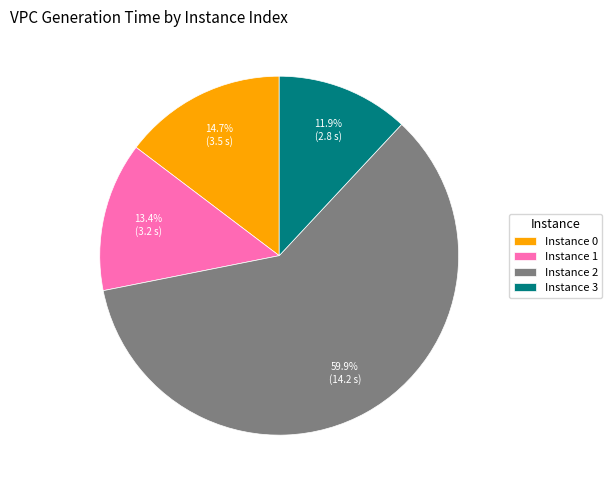

What is the majority slice?

Instance 2